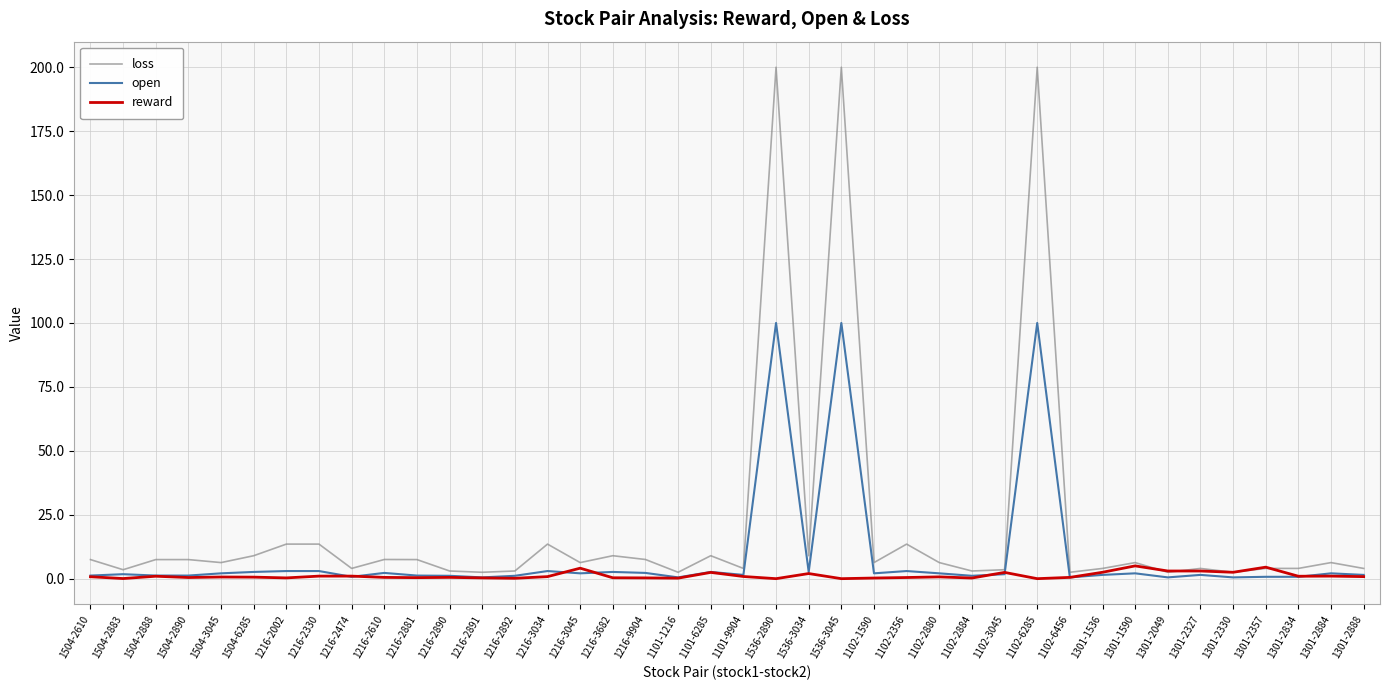

Is it true that loss equals 3.5 at 1504-2883?

True